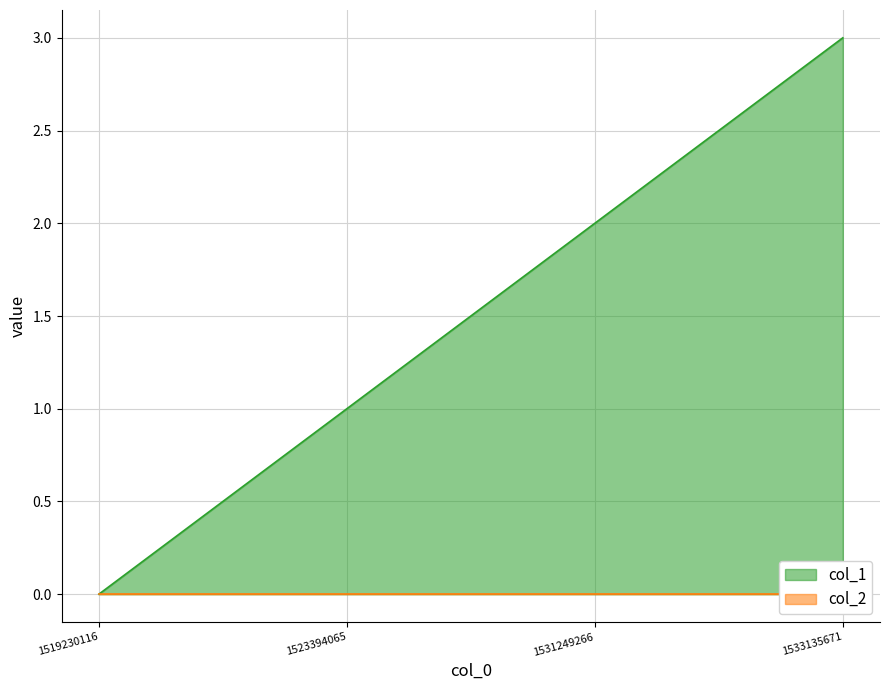

What is the change in value from 1519230116 to 1523394065?

+1